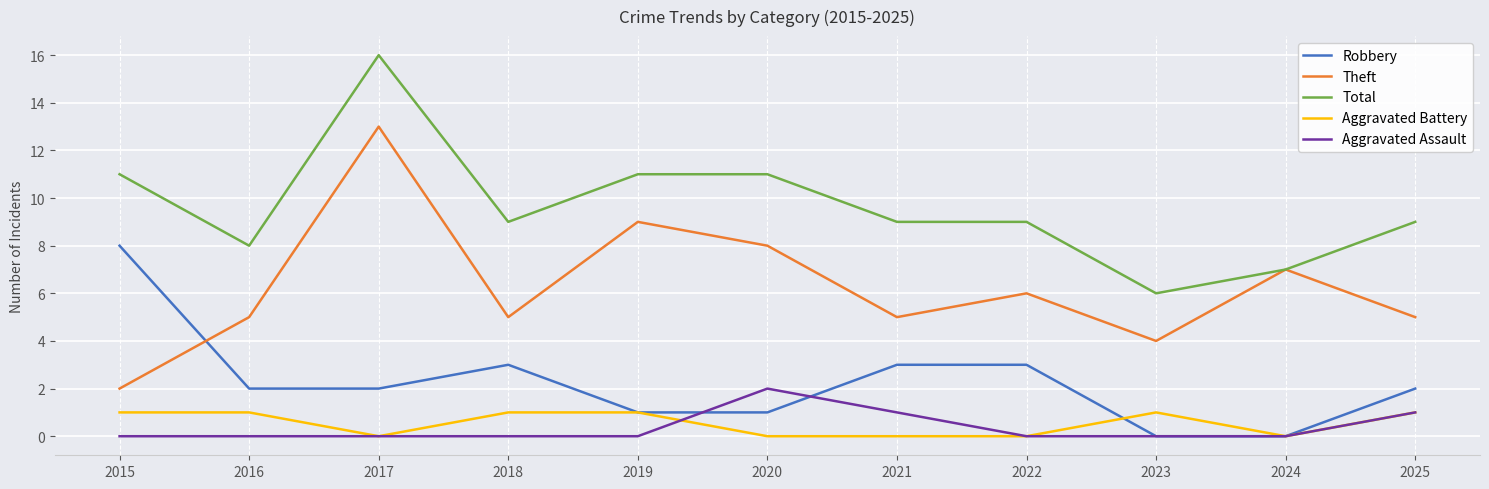

At which category is the sum across all series the highest?

2017